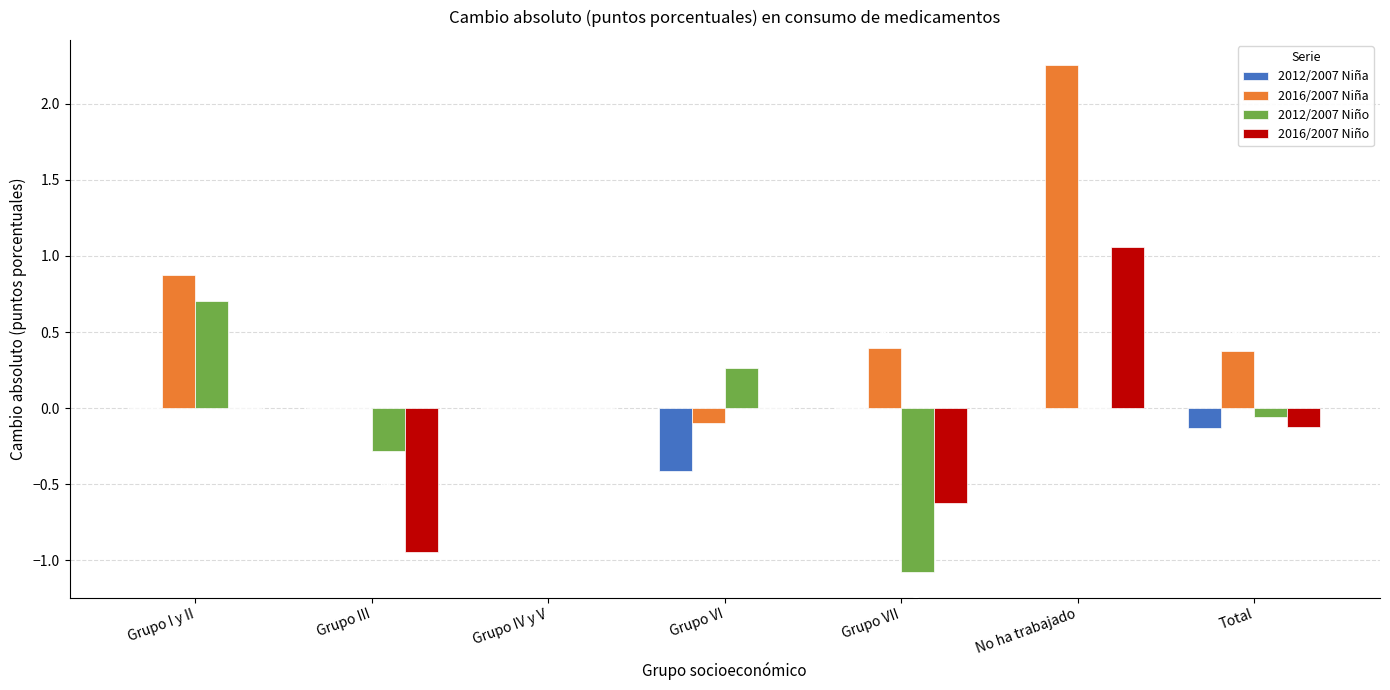

What is the difference between the 2016/2007 Niña values at Grupo I y II and Total?

0.5